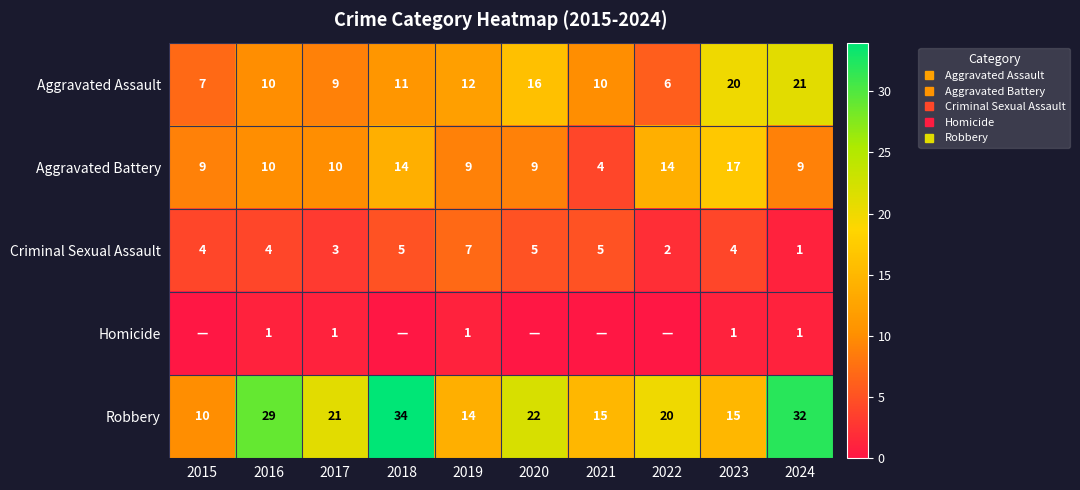

Where is Criminal Sexual Assault nearest to the value 4?

2015